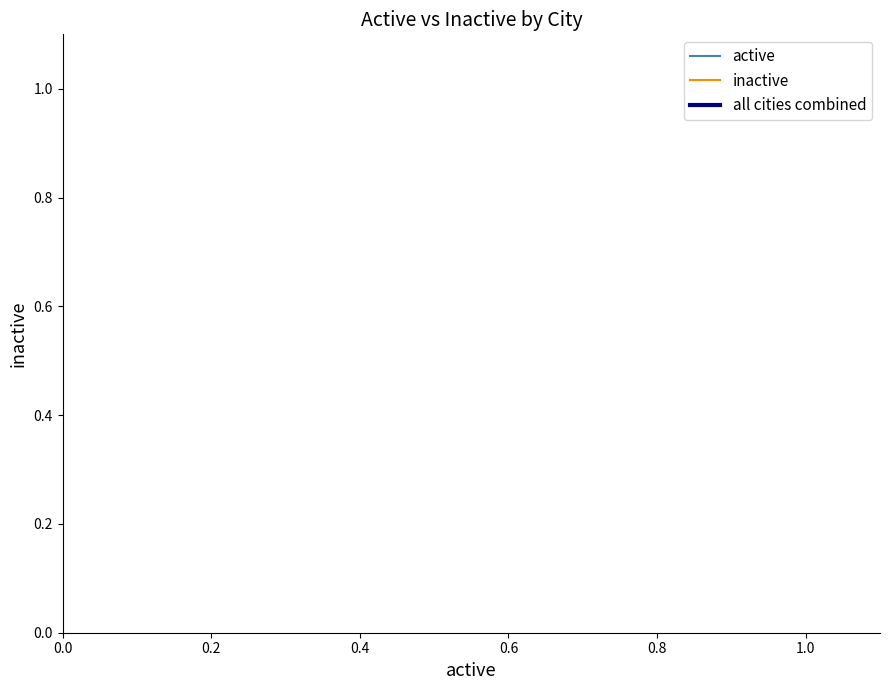

Does the chart display data point markers on the line(s)?

No